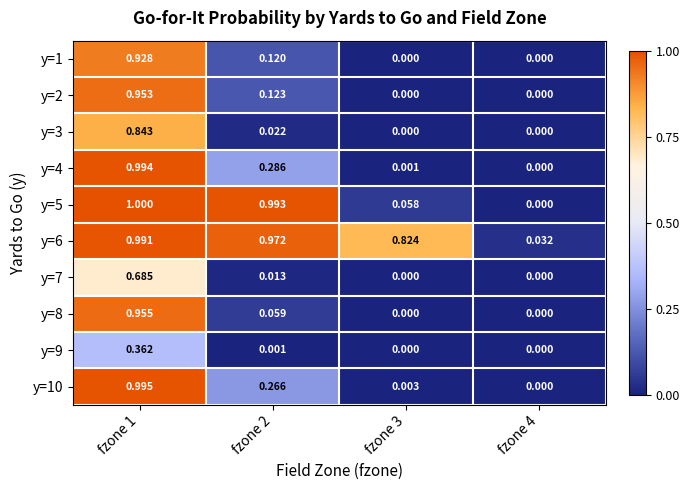

Is the value of y=8 at fzone 3 greater than the value of y=6 at fzone 4?

No